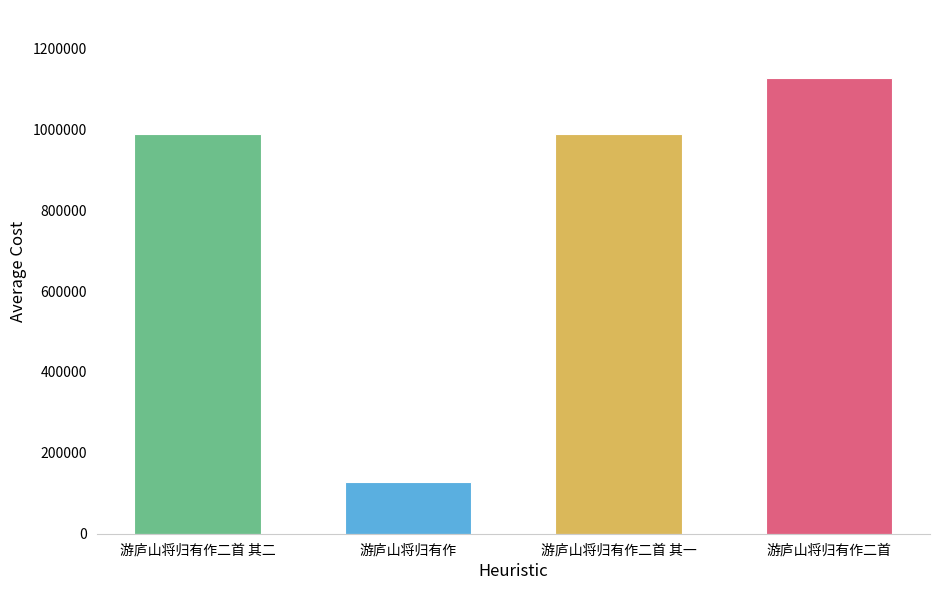

What is the difference between the maximum and minimum values?

998399